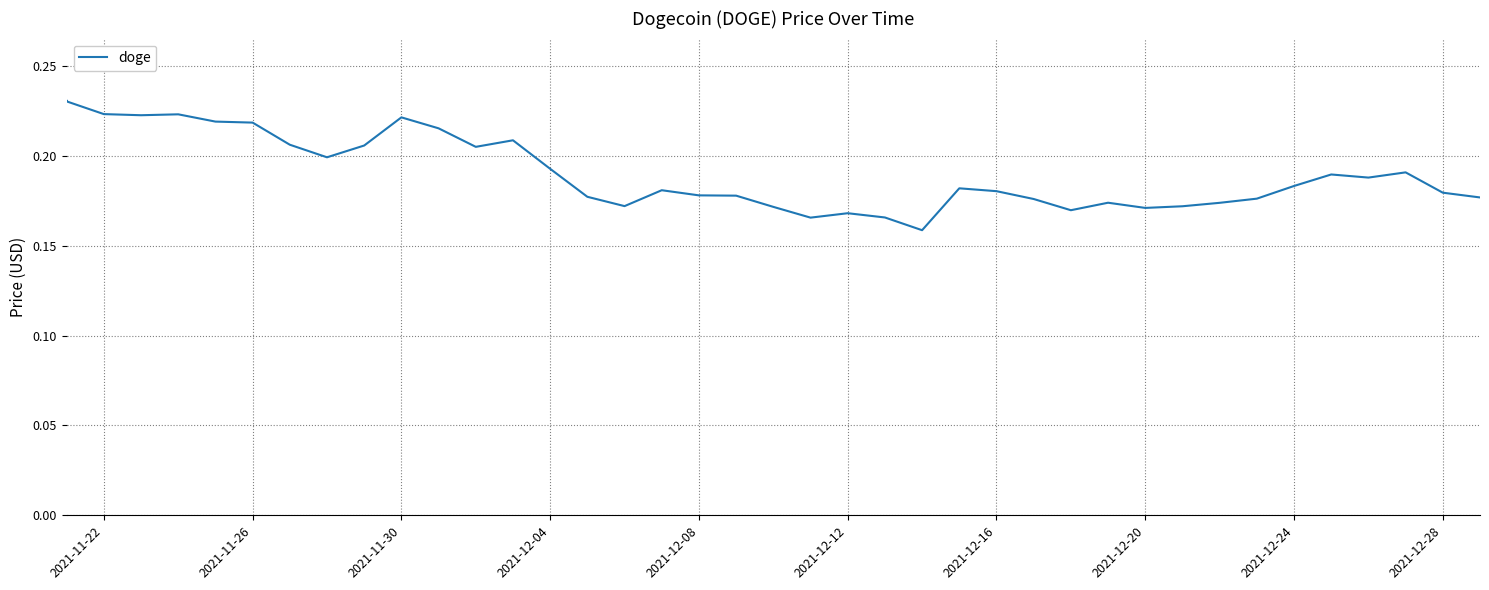

What is the difference between the maximum and minimum values?

0.1